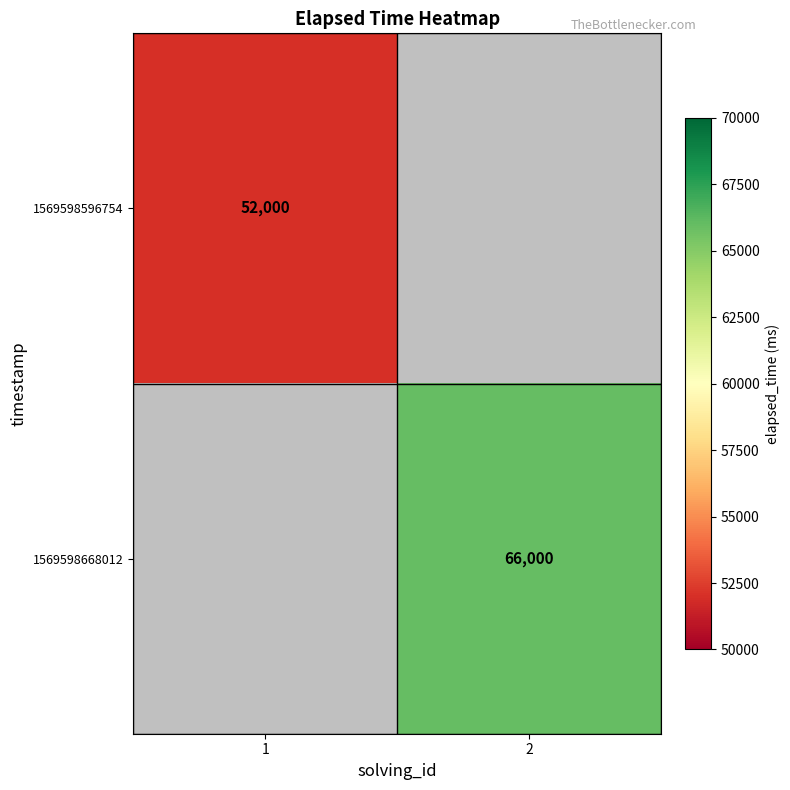

True or false: 1569598668012 has a value of 66000 at 2.

True